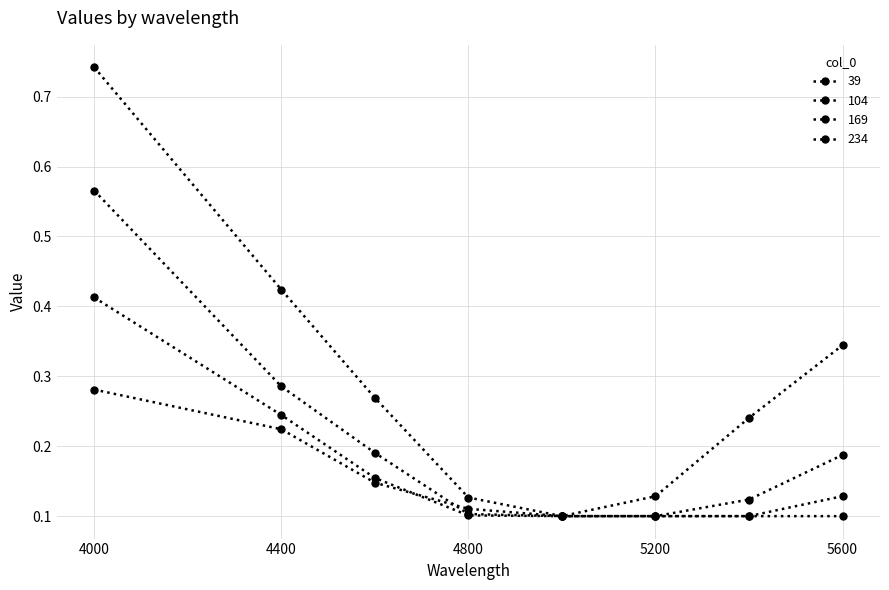

Which series has the largest total across all categories?

39